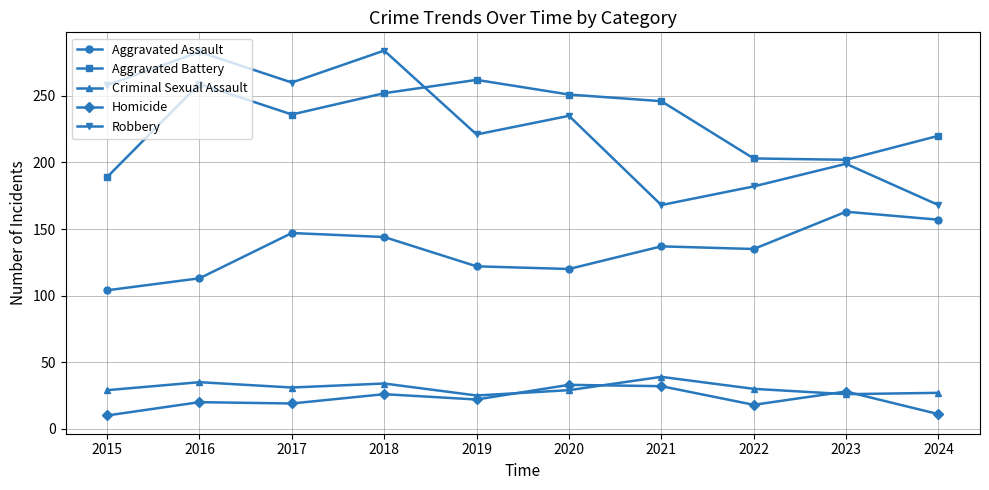

What is the value of the Aggravated Battery point at the 6th from the left?

251